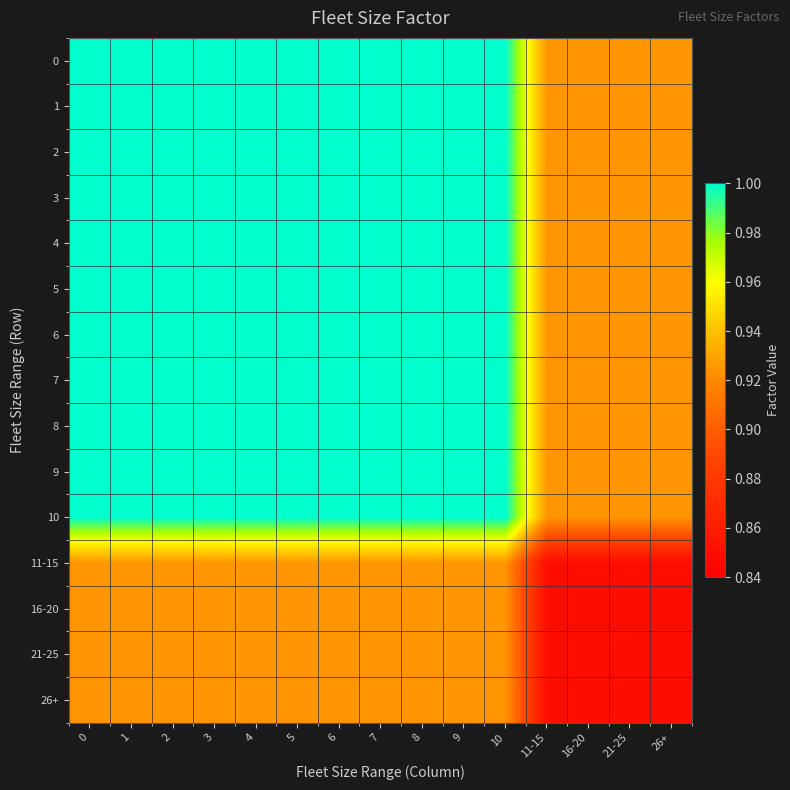

At how many categories does at least one series exceed 0?

15